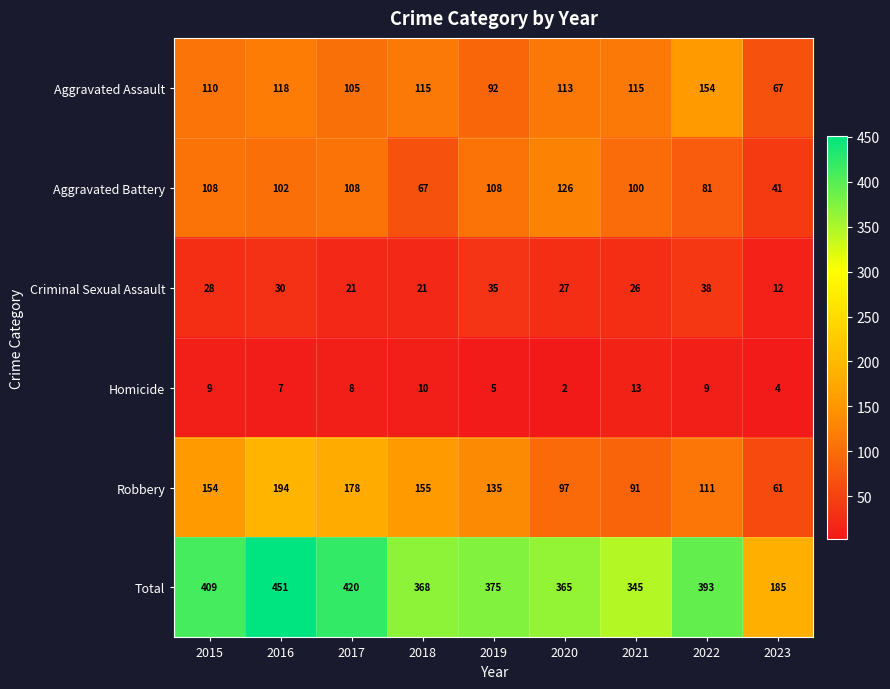

At how many categories does at least one series exceed 86?

9